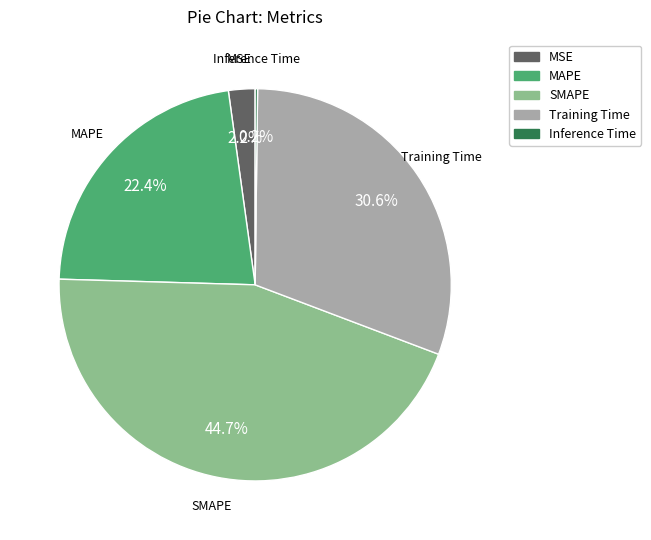

Do MSE and SMAPE together represent more than half of the pie?

No